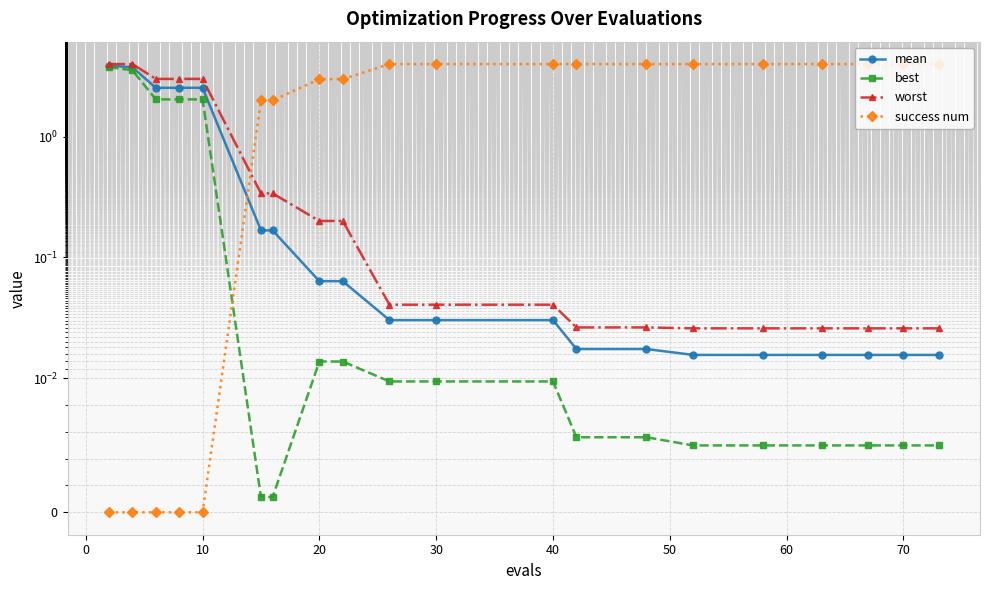

Reading right to left, list all the values displayed in this chart.

mean: 0.0	0.0	0.0	0.0	0.0	0.0	0.0	0.0	0.0	0.0	0.0	0.1	0.1	0.2	0.2	2.5	2.5	2.5	3.8	3.9
best: 0.0	0.0	0.0	0.0	0.0	0.0	0.0	0.0	0.0	0.0	0.0	0.0	0.0	0.0	0.0	2.0	2.0	2.0	3.6	3.8
worst: 0.0	0.0	0.0	0.0	0.0	0.0	0.0	0.0	0.0	0.0	0.0	0.2	0.2	0.3	0.3	3.0	3.0	3.0	4.0	4.0
success num: 4.0	4.0	4.0	4.0	4.0	4.0	4.0	4.0	4.0	4.0	4.0	3.0	3.0	2.0	2.0	0.0	0.0	0.0	0.0	0.0